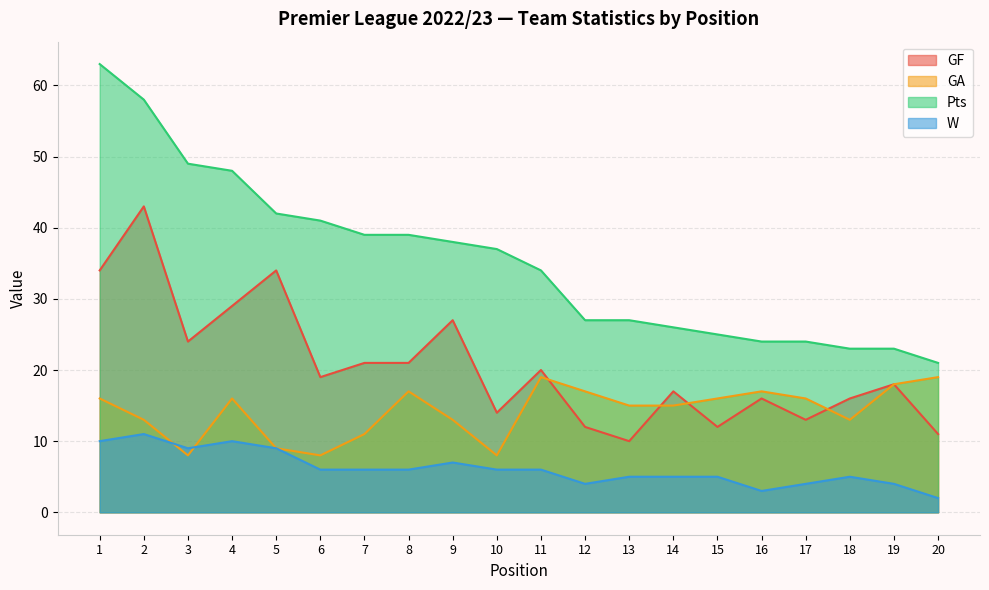

True or false: GF and W intersect in this chart.

False